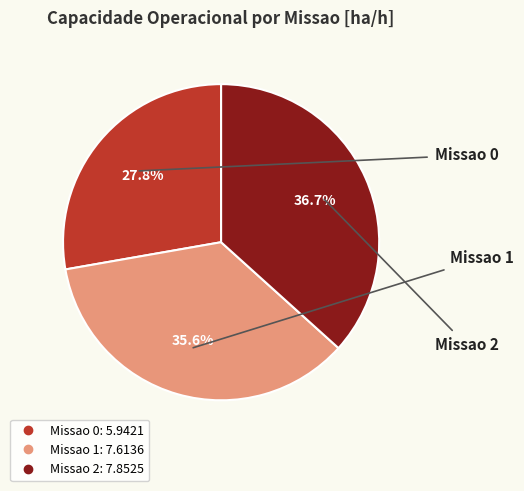

To the nearest percent, what percentage of the pie is Missao 0?

28%